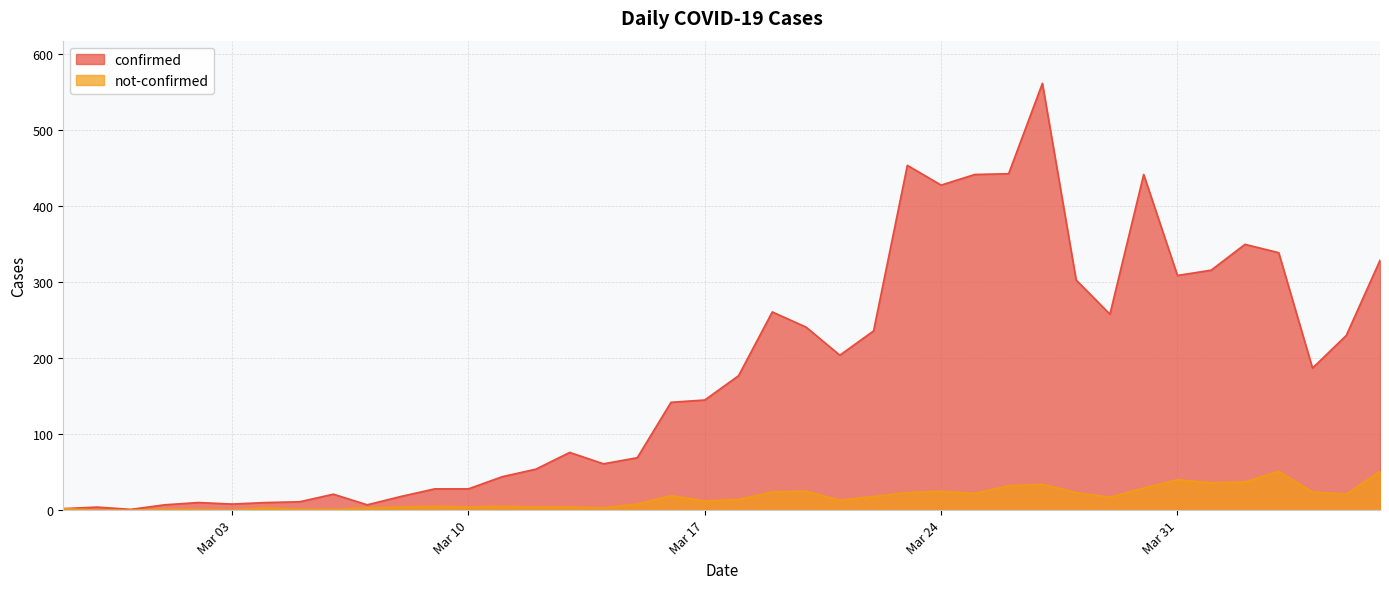

Which series has the widest spread of values?

confirmed